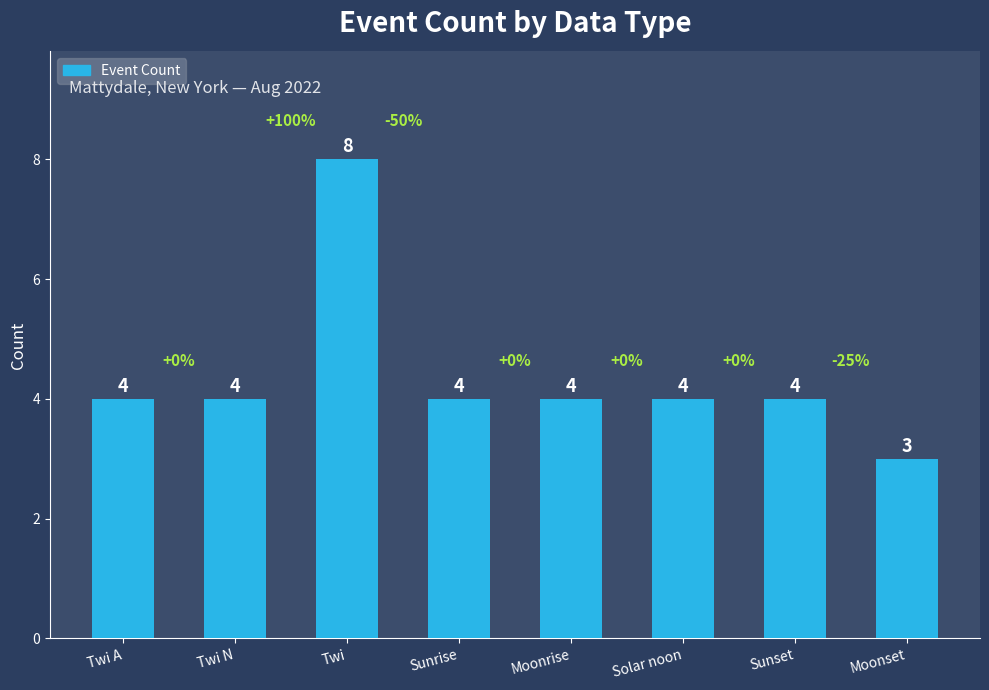

Which has a higher value, Moonset or Twi?

Twi